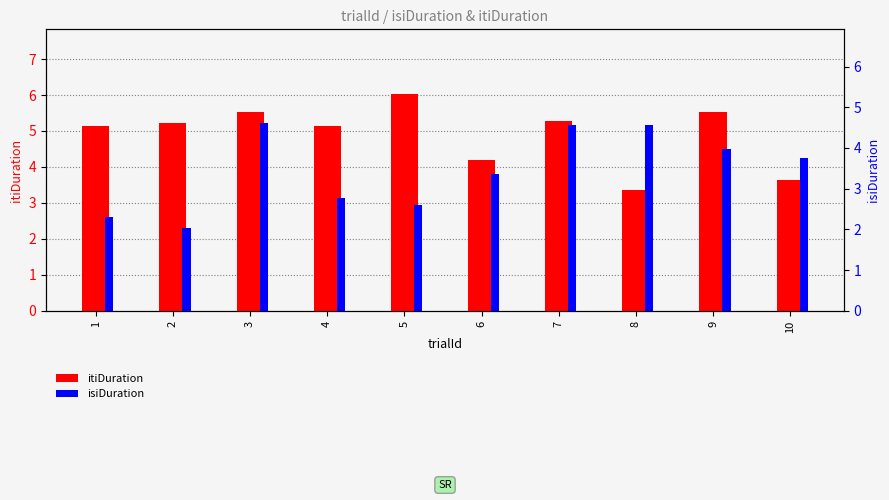

Which series has the largest total across all categories?

itiDuration